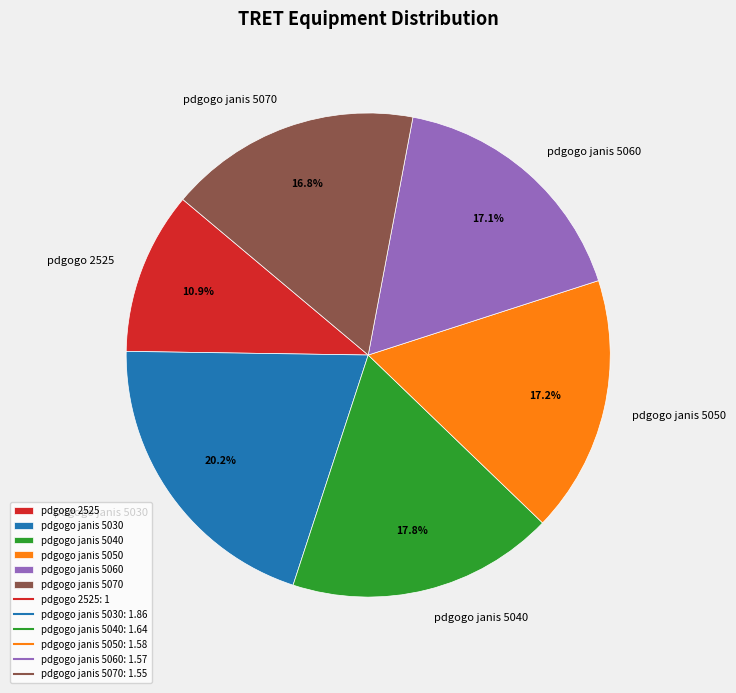

To the nearest percent, what is the combined percentage of pdgogo janis 5060 and pdgogo 2525?

28%